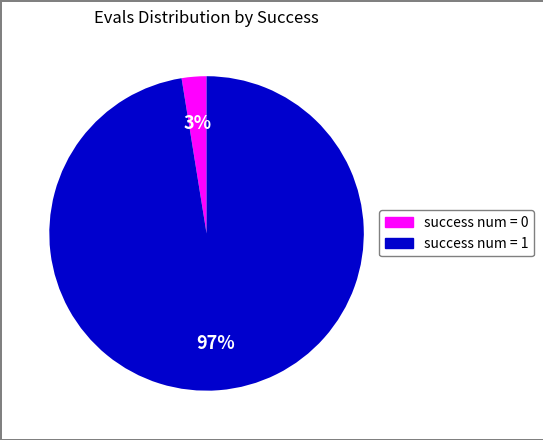

Is the sum of success num = 1 and success num = 0 greater than half?

Yes